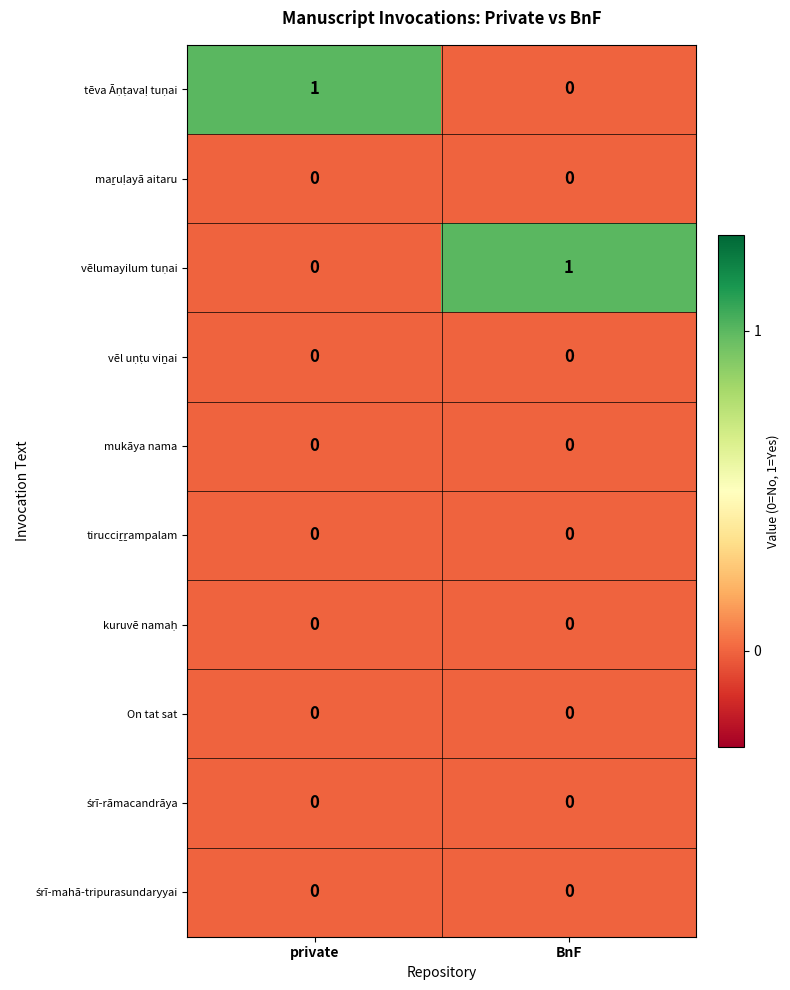

True or false: mukāya nama has a value of 0 at BnF.

True